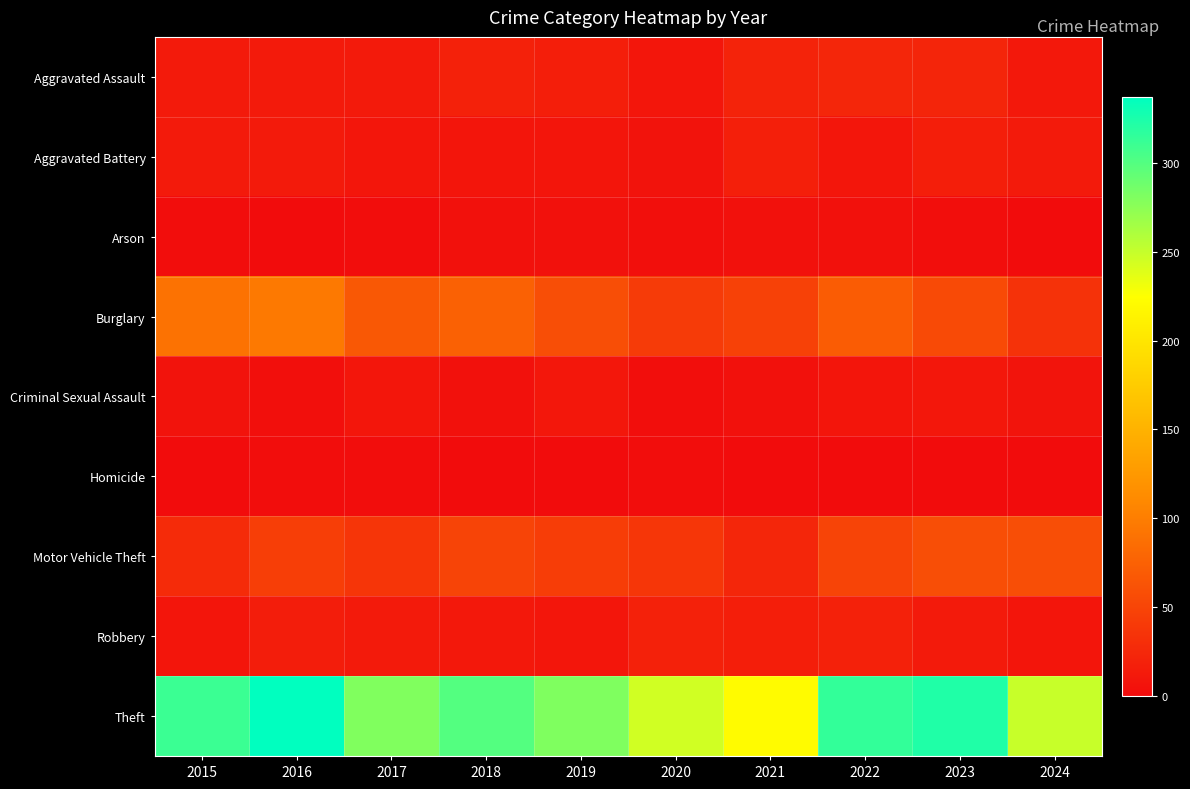

Count the number of categories in the chart.

10